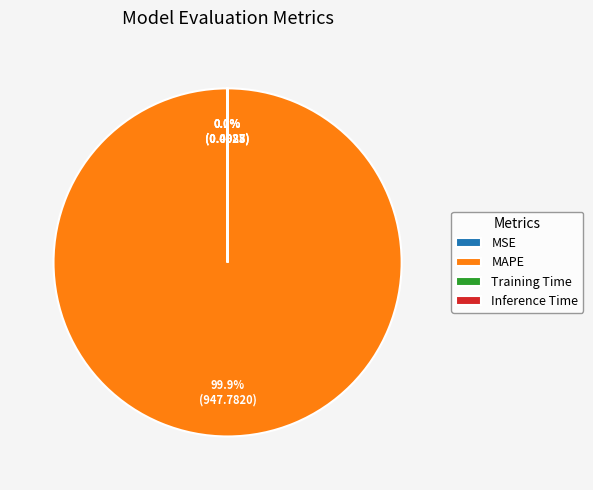

Which slice is the largest?

MAPE